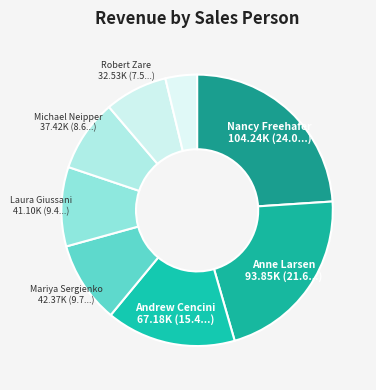

How many segments does this pie chart have?

8